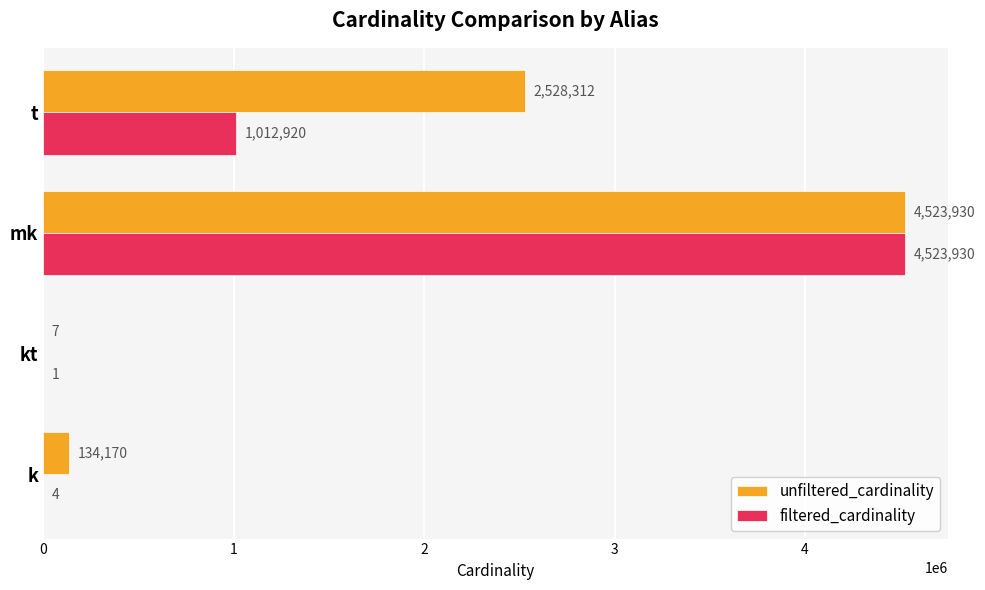

What is the sum of the unfiltered_cardinality values at kt and t?

2528319